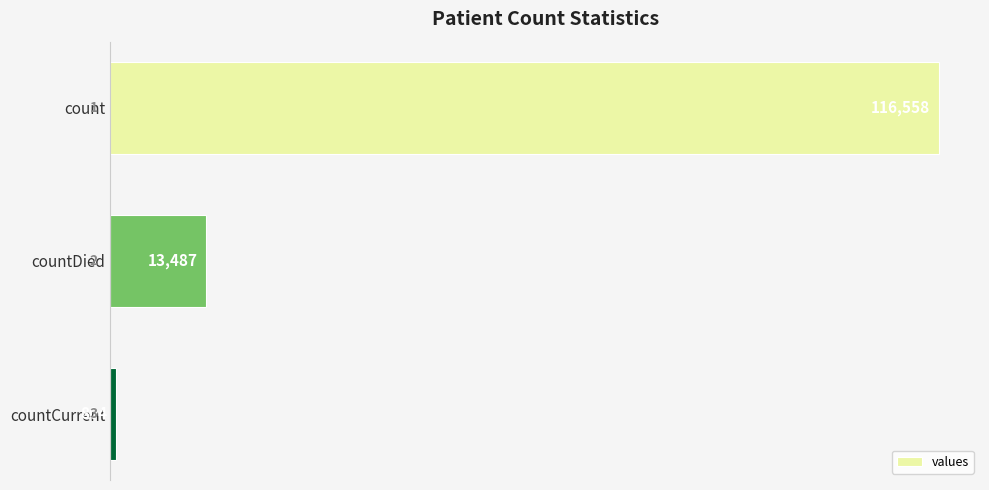

At which category does the chart reach its minimum across all series?

countCurrent